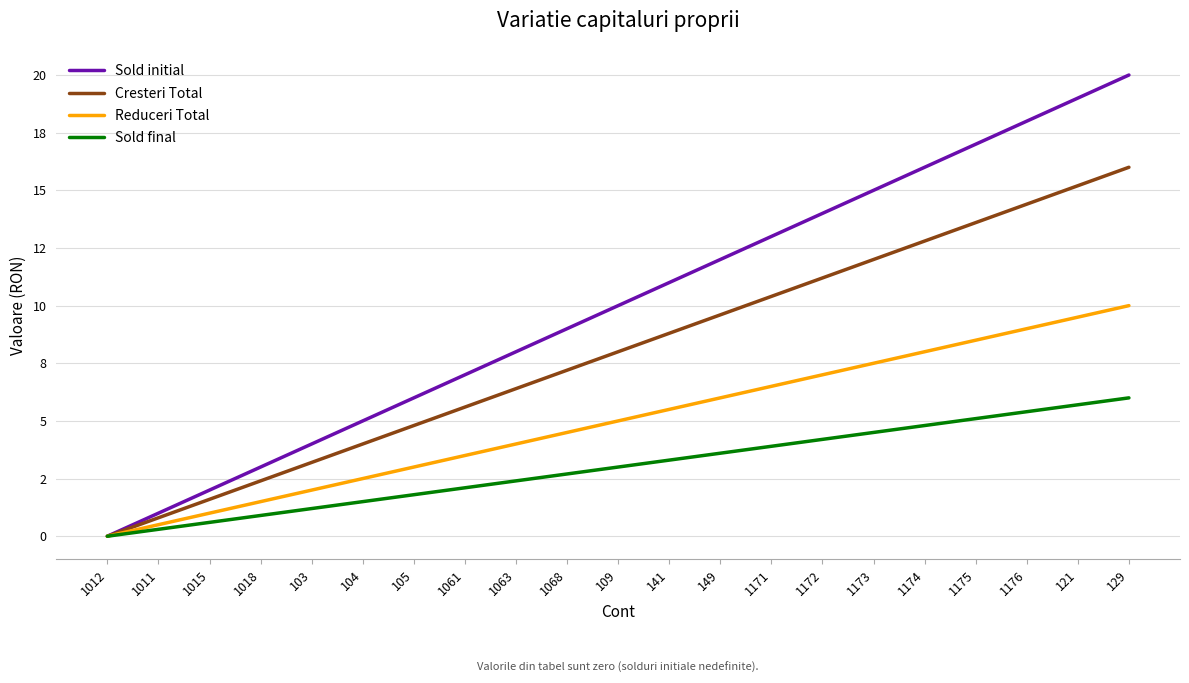

What is the difference between the Cresteri Total values at 1173 and 1018?

9.6